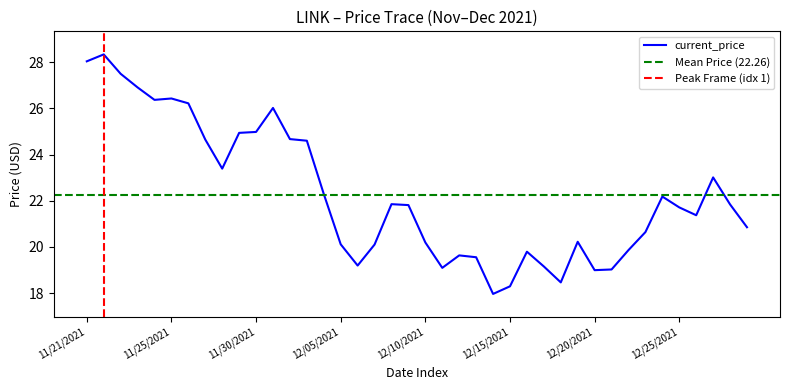

Reading left to right, list all the values displayed in this chart.

28.0	28.3	27.5	26.9	26.4	26.4	26.2	24.6	23.4	24.9	25.0	26.0	24.7	24.6	22.3	20.1	19.2	20.1	21.9	21.8	20.2	19.1	19.6	19.6	18.0	18.3	19.8	19.1	18.5	20.2	19.0	19.0	19.9	20.6	22.2	21.7	21.4	23.0	21.8	20.9